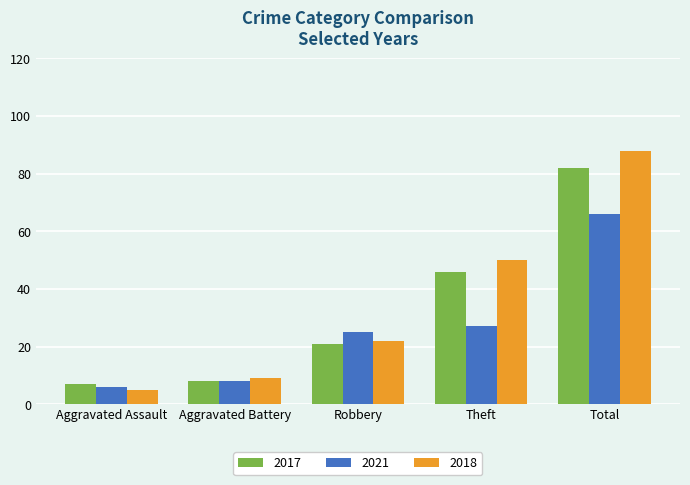

What is the greatest value displayed?

88